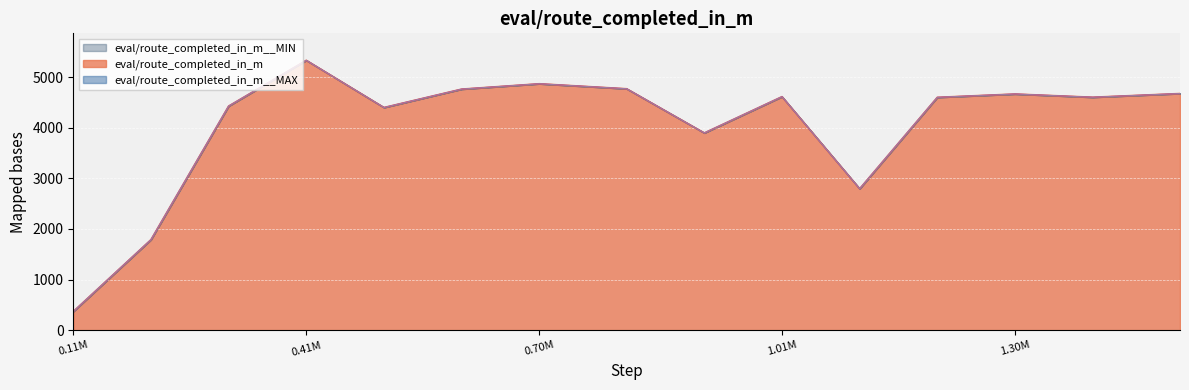

True or false: eval/route_completed_in_m__MIN and eval/route_completed_in_m cross at least once.

False